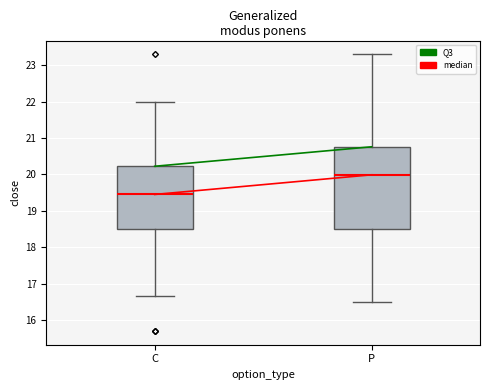

Reading left to right, read every box against the y-axis: the position of its median line, the range the box covers, and the ends of its whiskers. The values are not printed on the chart, so give them approximately, as read against the axis.

C: median 19.5, box 18.5 to 20.2, whiskers 16.7 to 22.0
P: median 20.0, box 18.5 to 20.8, whiskers 16.5 to 23.3